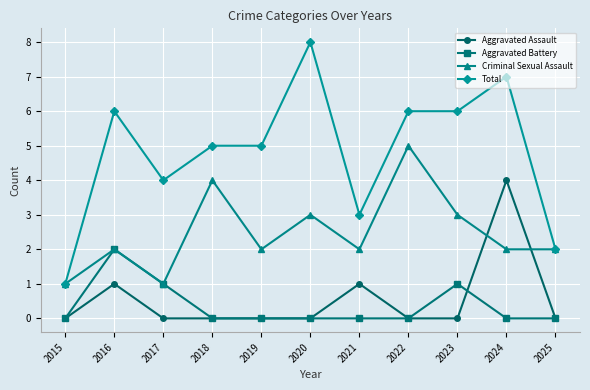

How many interior local peaks does the Criminal Sexual Assault series have?

4